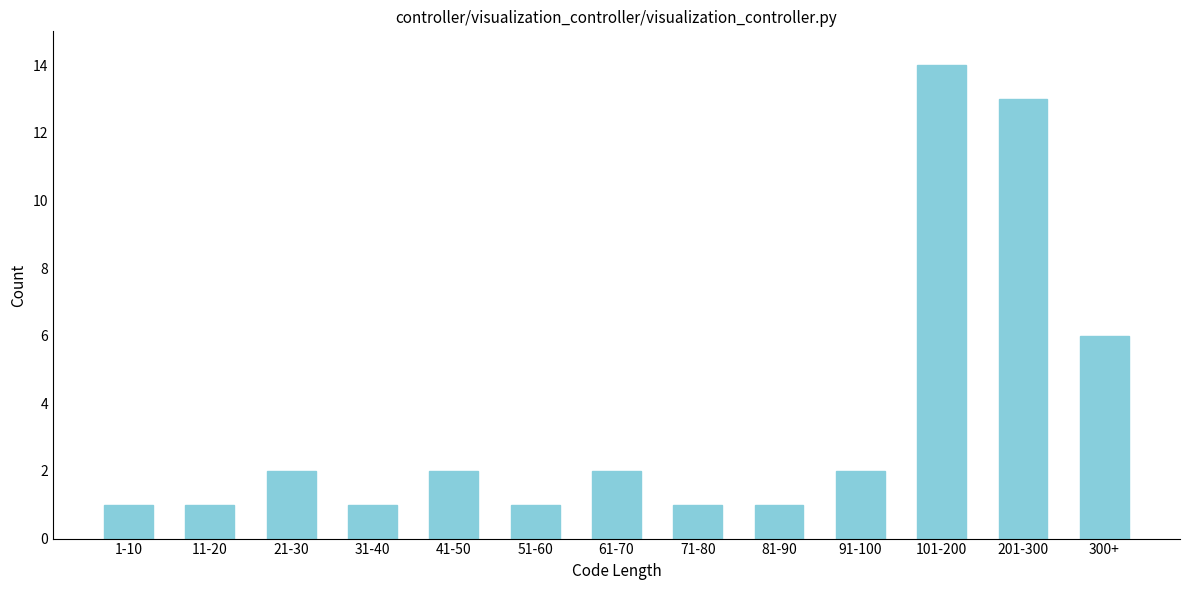

Reading left to right, extract all data points from this chart.

1	1	2	1	2	1	2	1	1	2	14	13	6